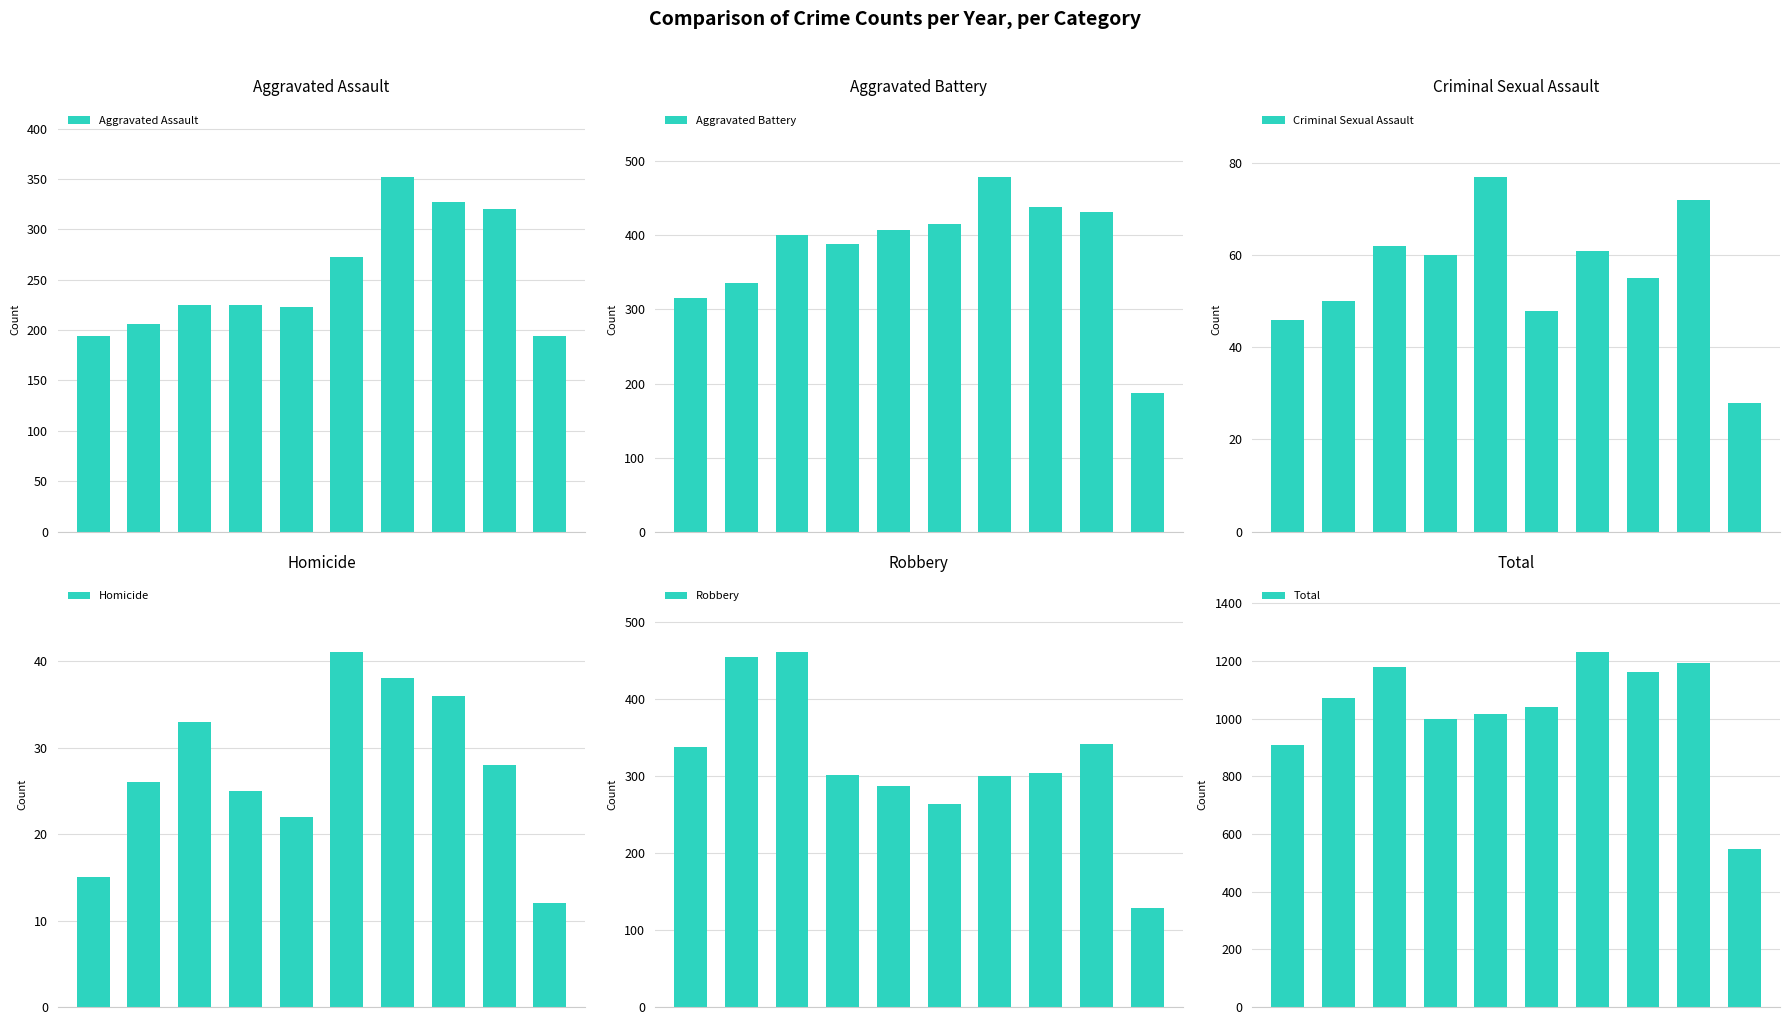

Rank the categories by Criminal Sexual Assault value from lowest to highest.

9, 0, 5, 1, 7, 3, 6, 2, 8, 4